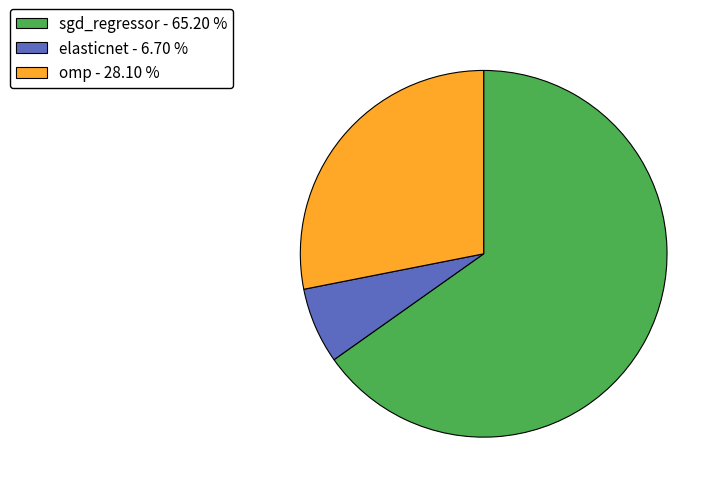

Which slice is the smallest?

elasticnet